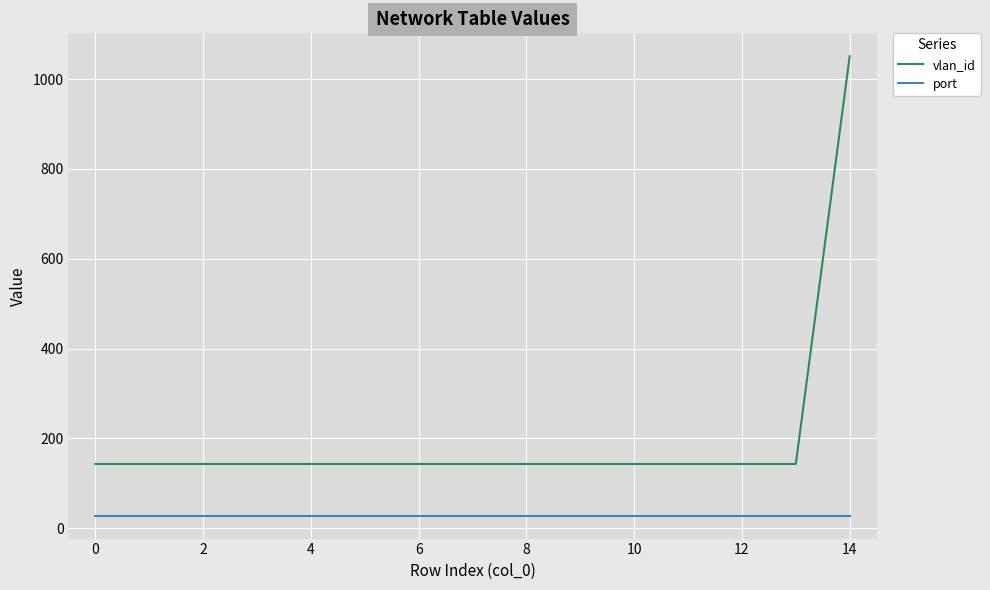

What is the difference between the maximum and minimum values in the vlan_id series?

908